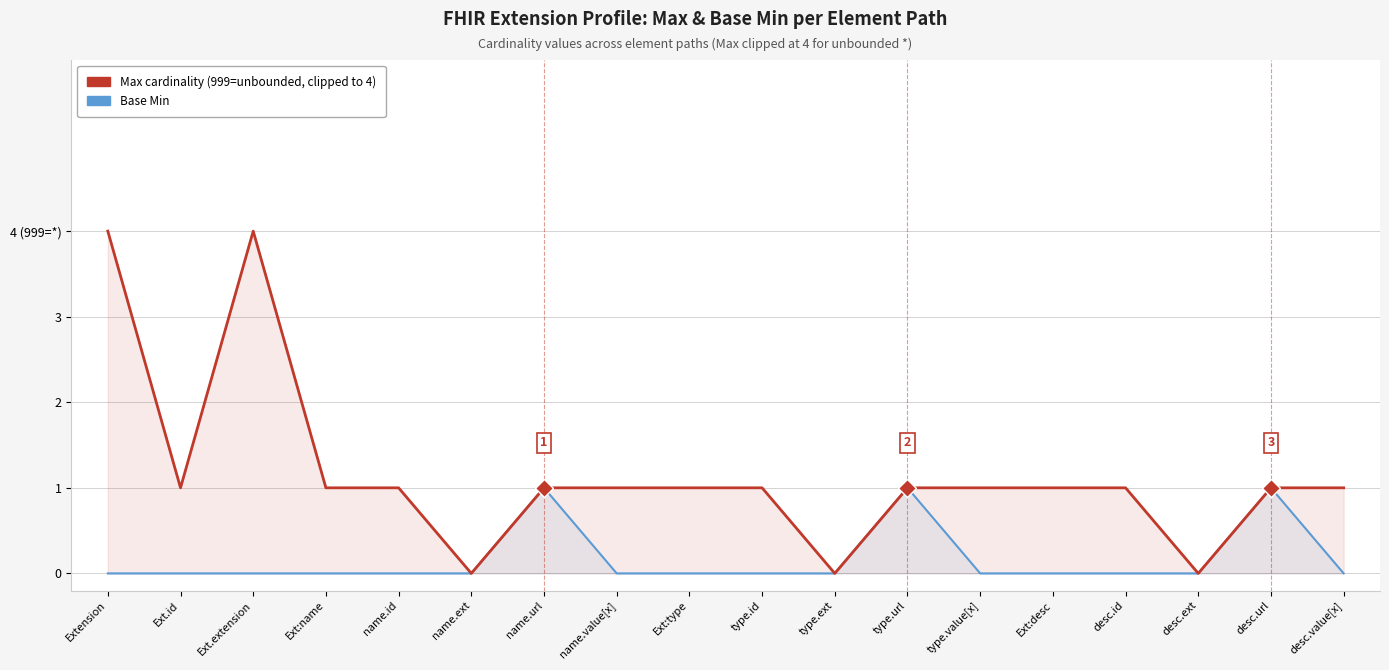

True or false: Max cardinality (999=unbounded, clipped to 4) has a value of 2 at Ext.extension.

False